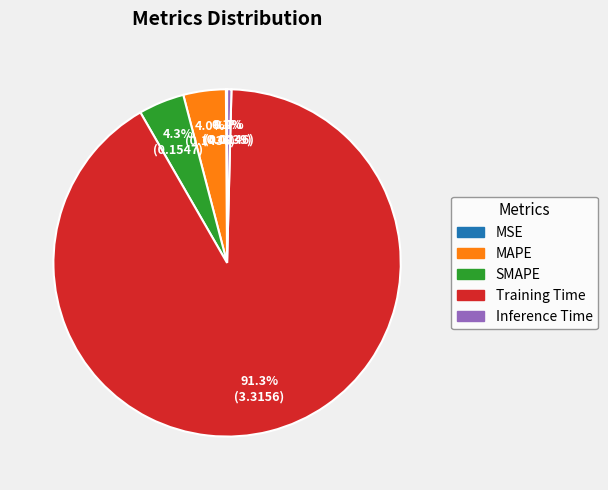

Which slice represents more than half of the pie?

Training Time